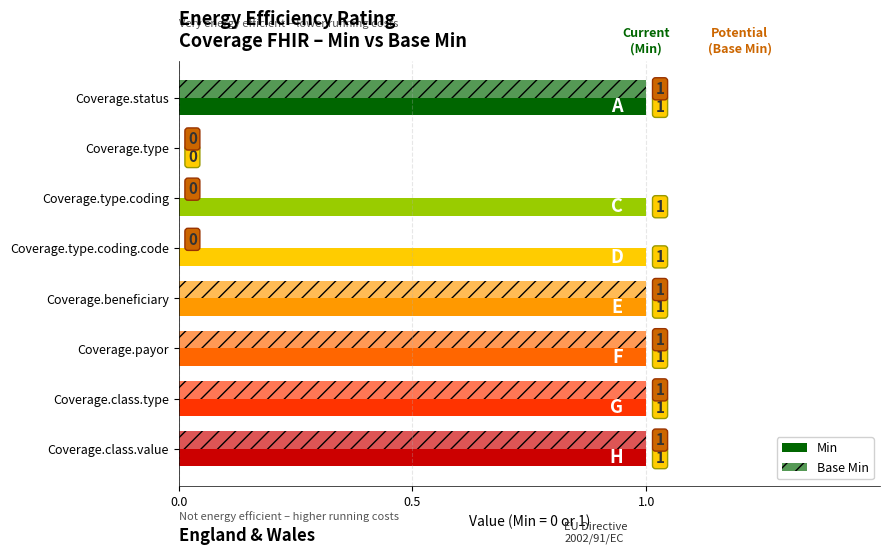

How many Min values are between 1 and 2?

7